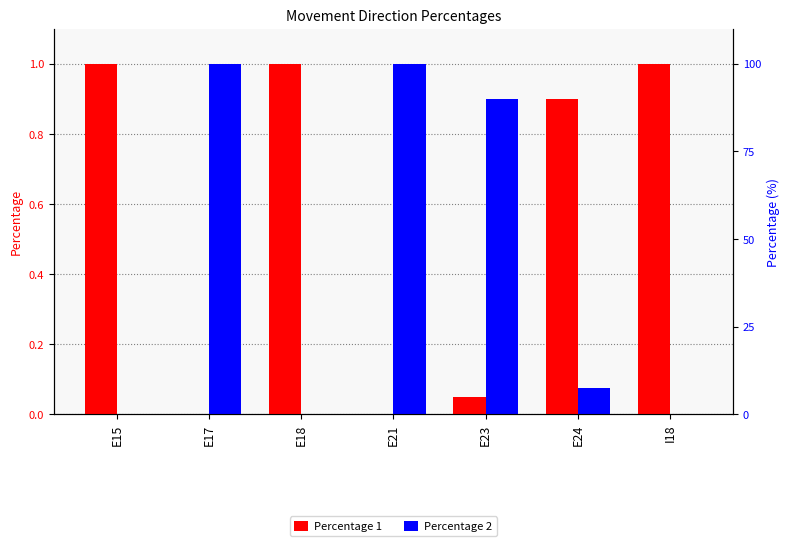

Between E21 and E24, which is larger?

E24